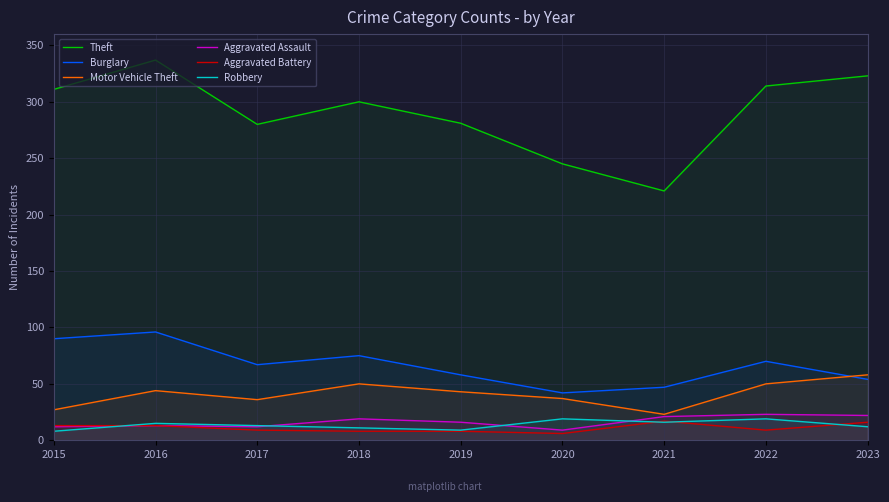

Is the value of Aggravated Assault at 2018 greater than the value of Robbery at 2016?

Yes